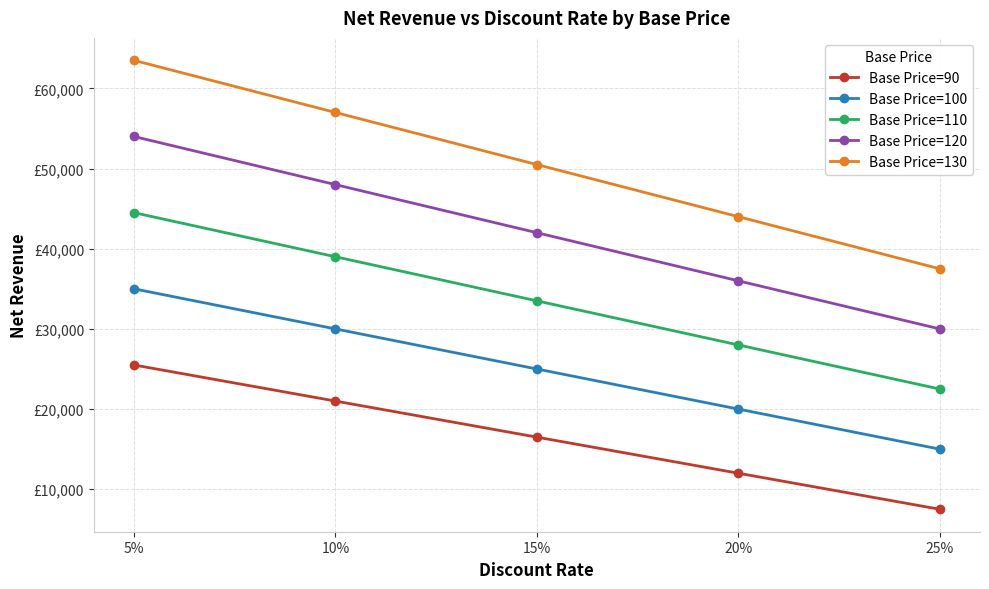

Is it true that Base Price=130 equals 13023 at 20%?

False